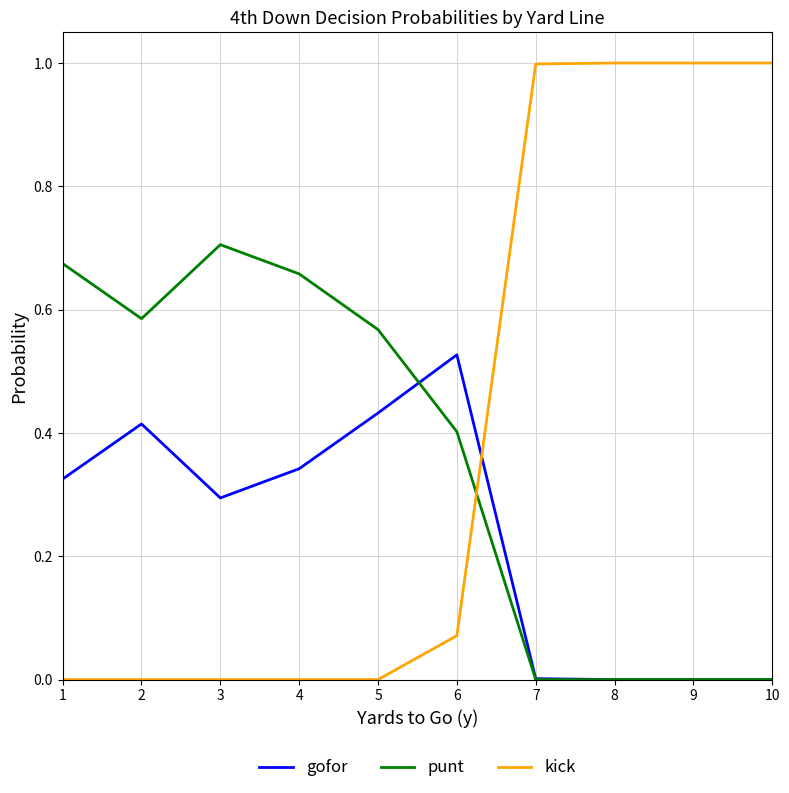

True or false: gofor has a value of 0.0 at 8.

True